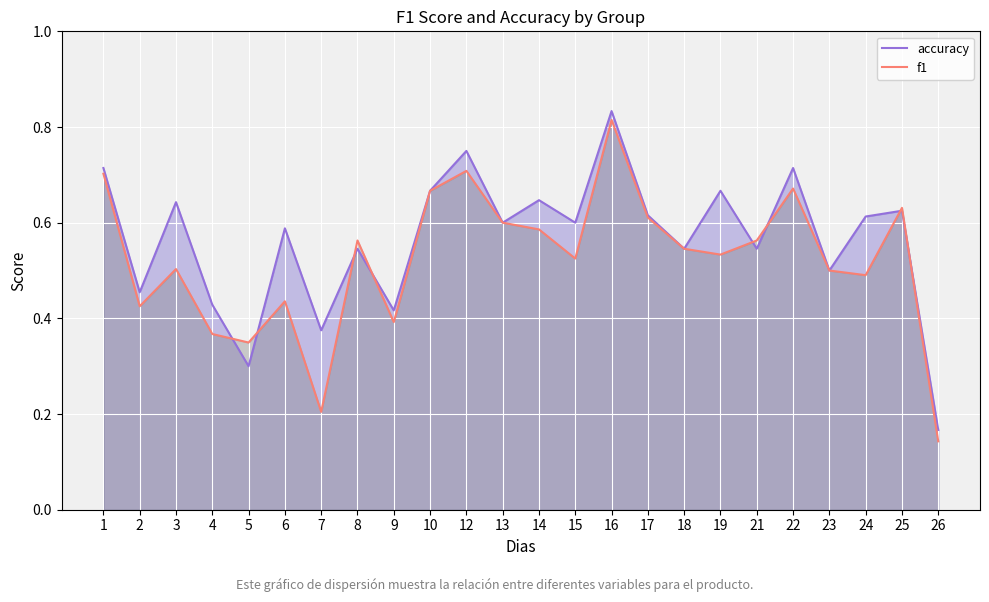

At which category is the sum across all series the highest?

16